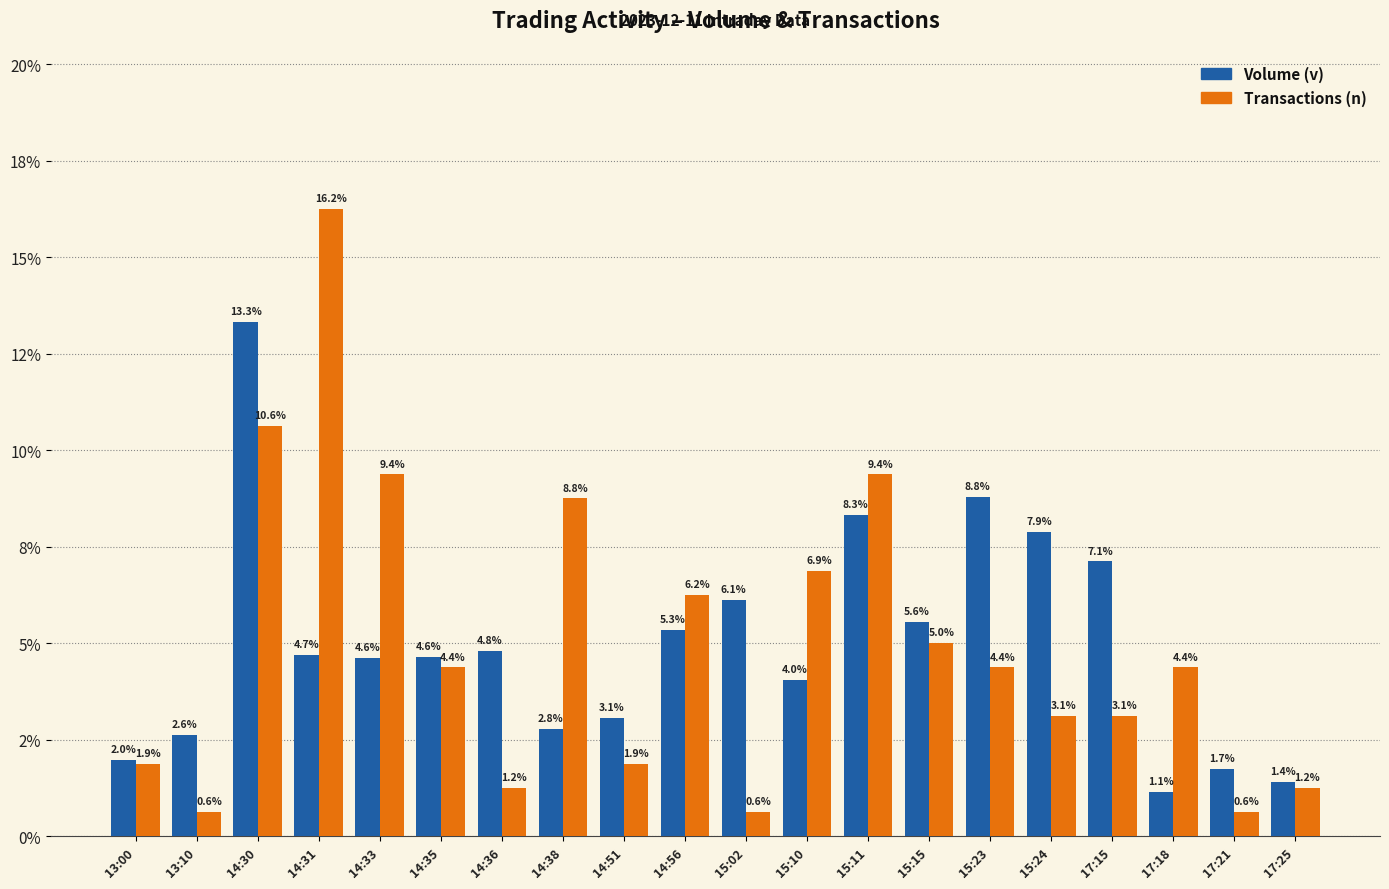

Which series has the largest total across all categories?

Volume (v)